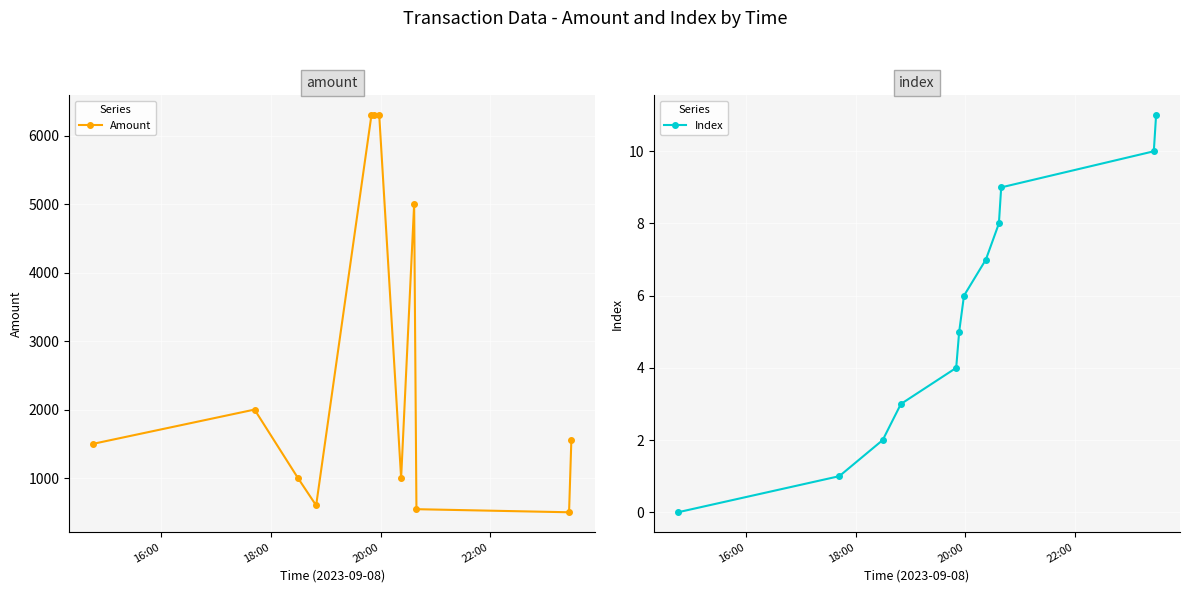

How many data points in Amount are above 1550?

5